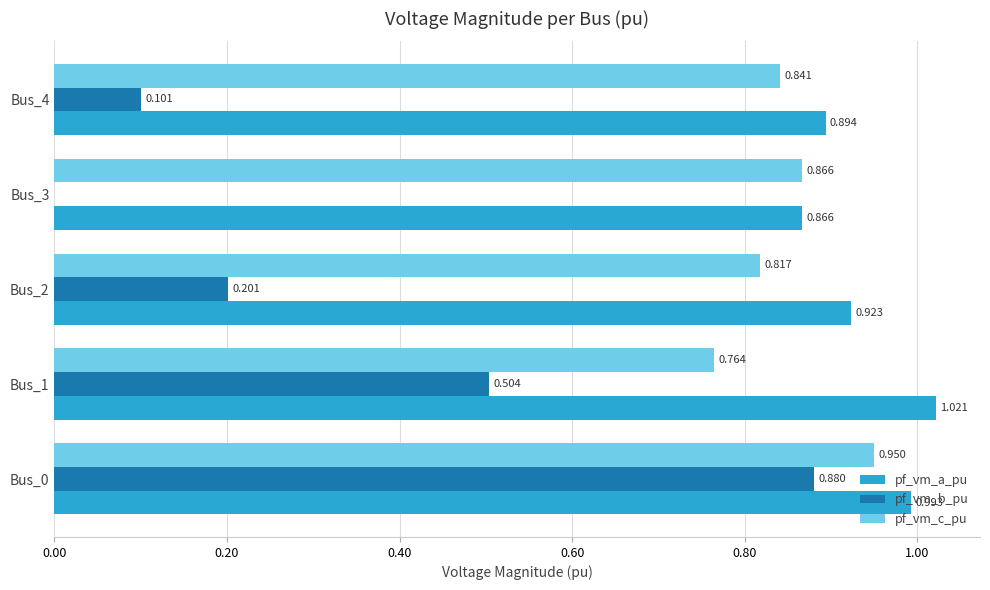

Is the value of pf_vm_c_pu at Bus_1 greater than the value of pf_vm_a_pu at Bus_4?

No